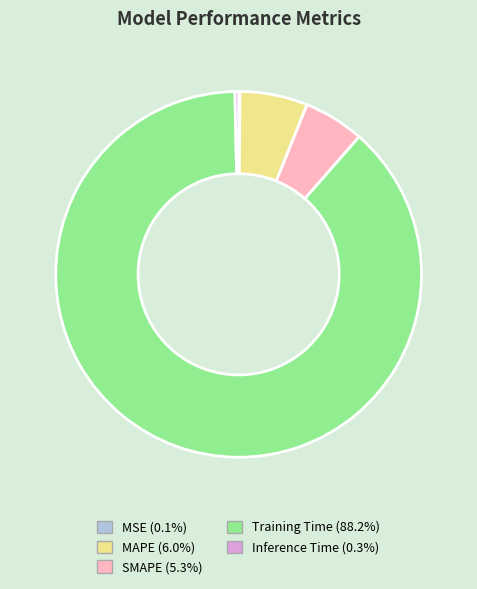

Which has a higher value, SMAPE or MAPE?

MAPE